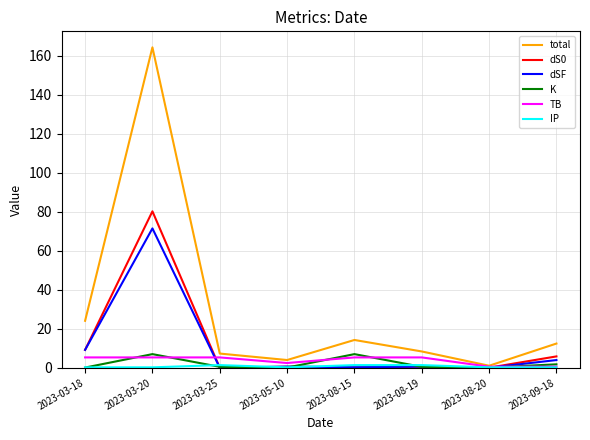

At which category does the chart reach its peak across all series?

2023-03-20